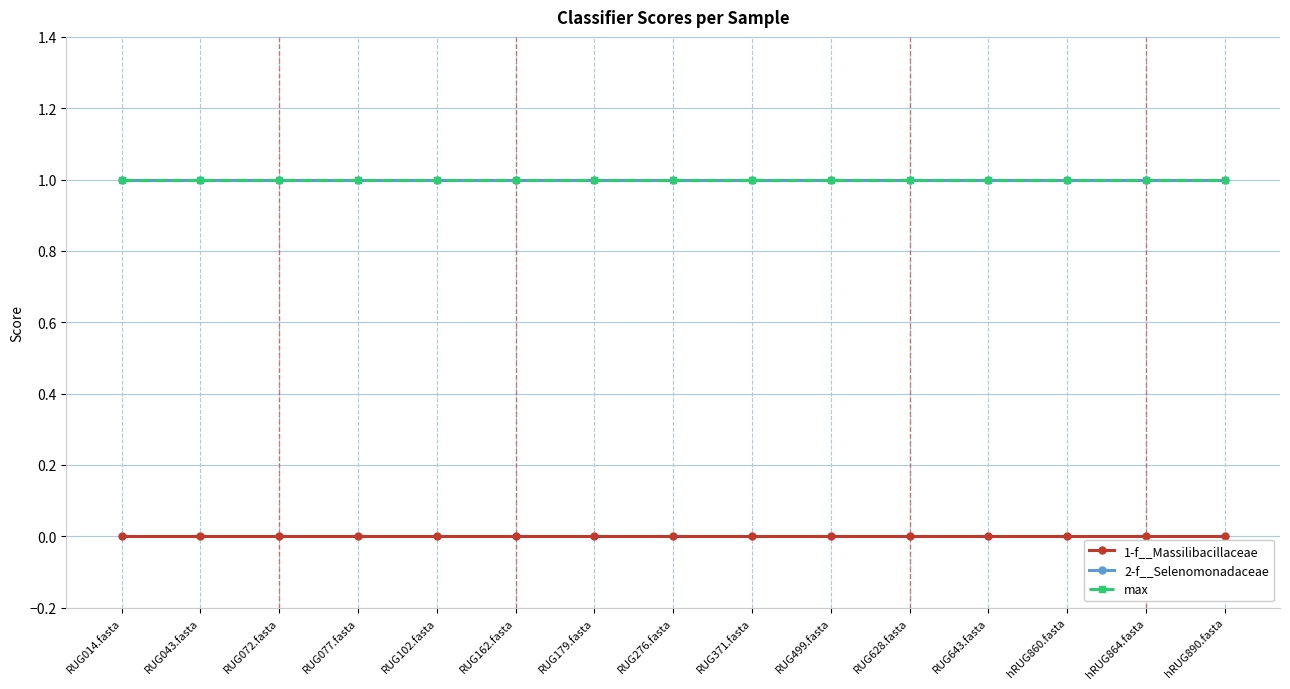

Is this an area chart (filled region under the line)?

No